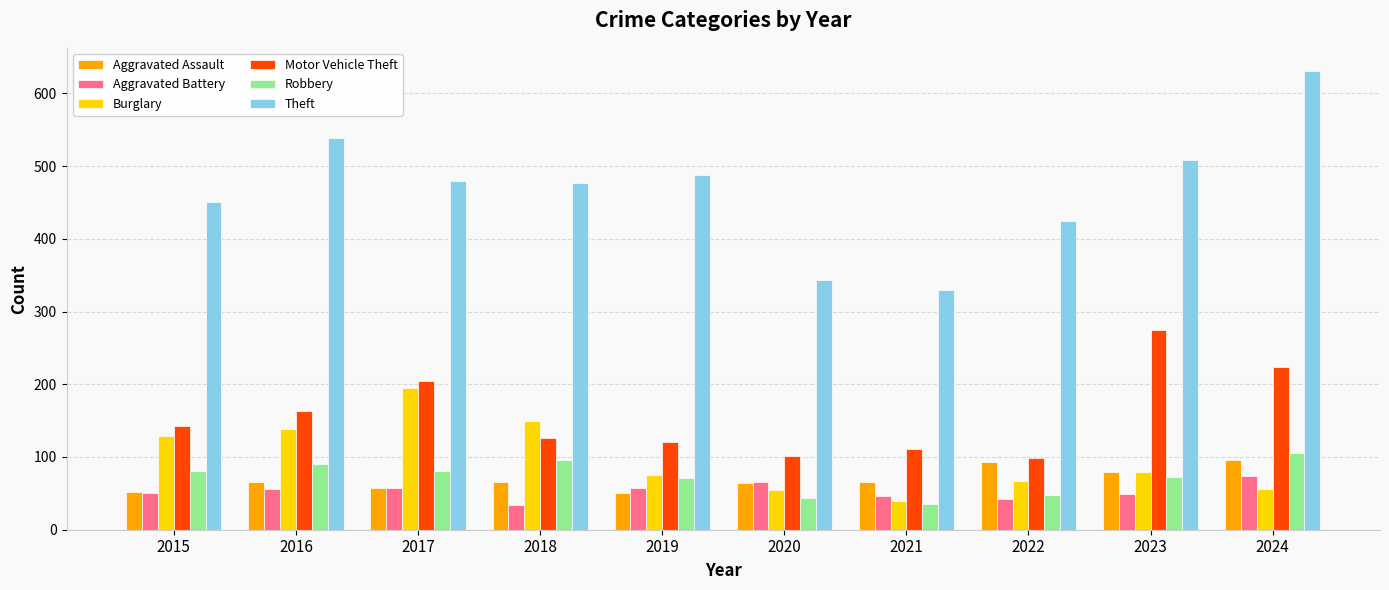

How many data points in Robbery are less than 81?

5